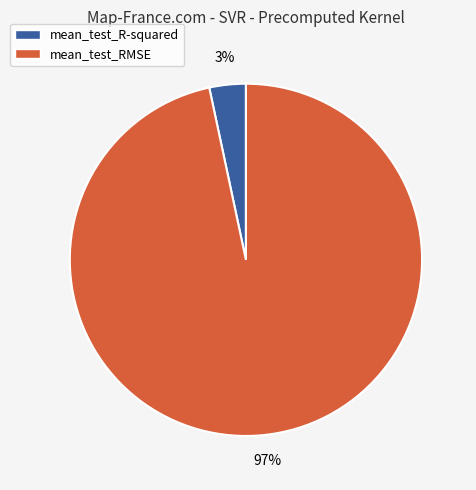

Count the number of slices in the pie.

2